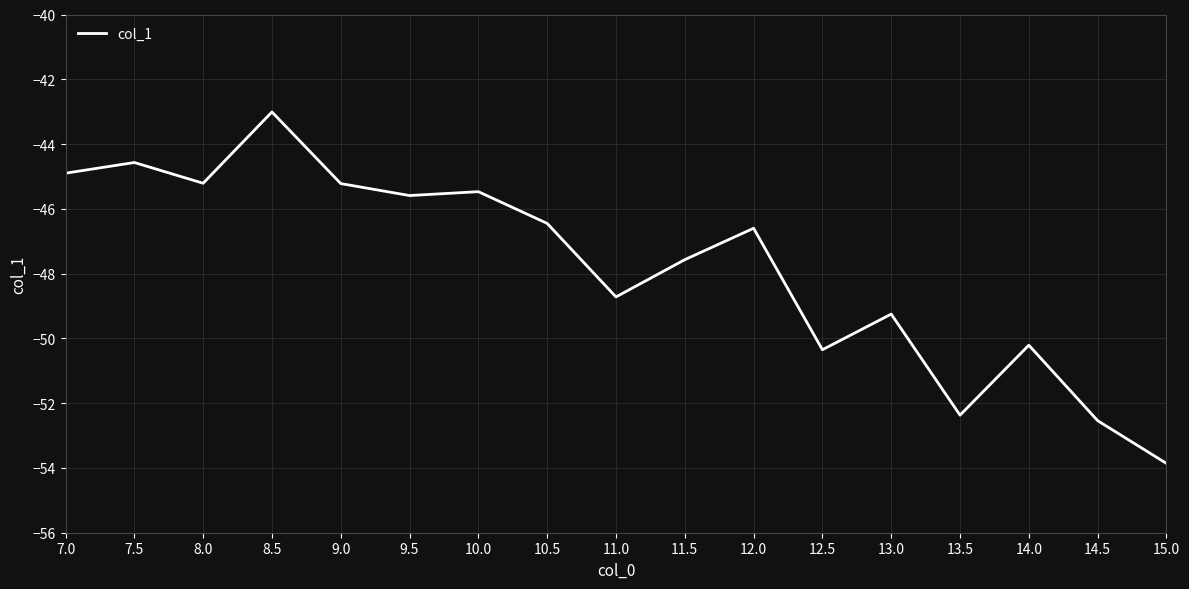

Where does the data first go above -46?

7.0